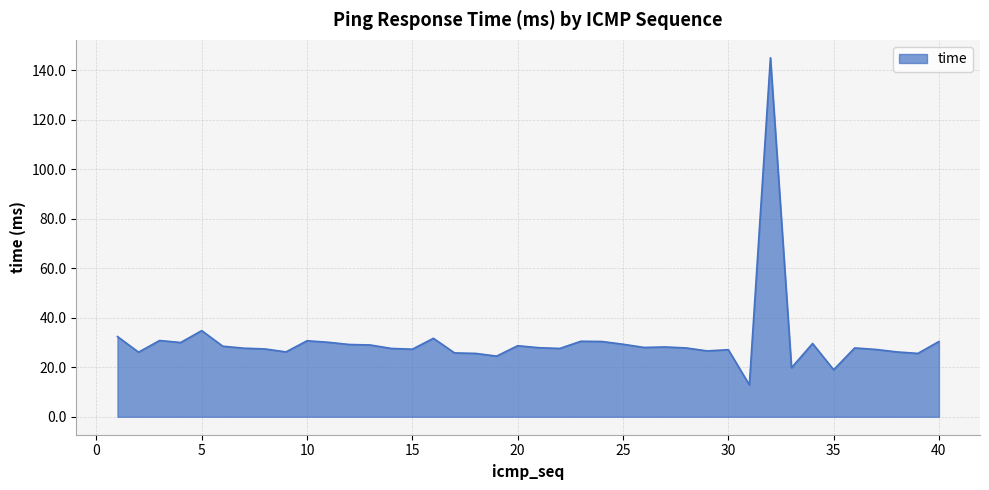

What is the smallest value displayed?

12.9